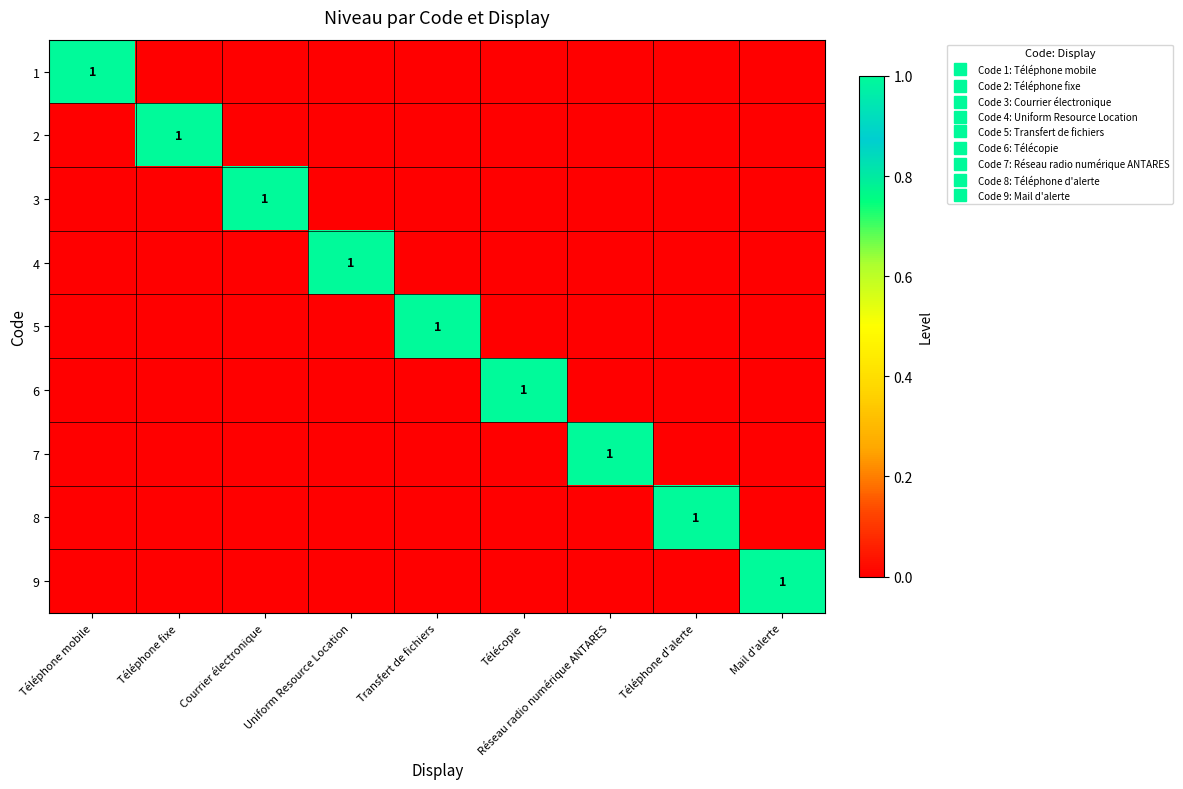

List the series in order of their peak value, highest first.

1, 2, 3, 4, 5, 6, 7, 8, 9